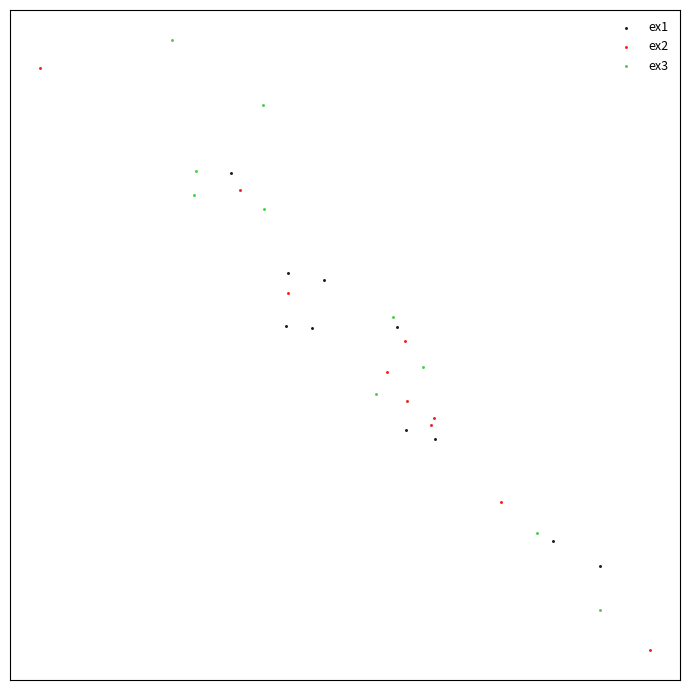

What are all the series names shown in the legend?

ex1, ex2, ex3